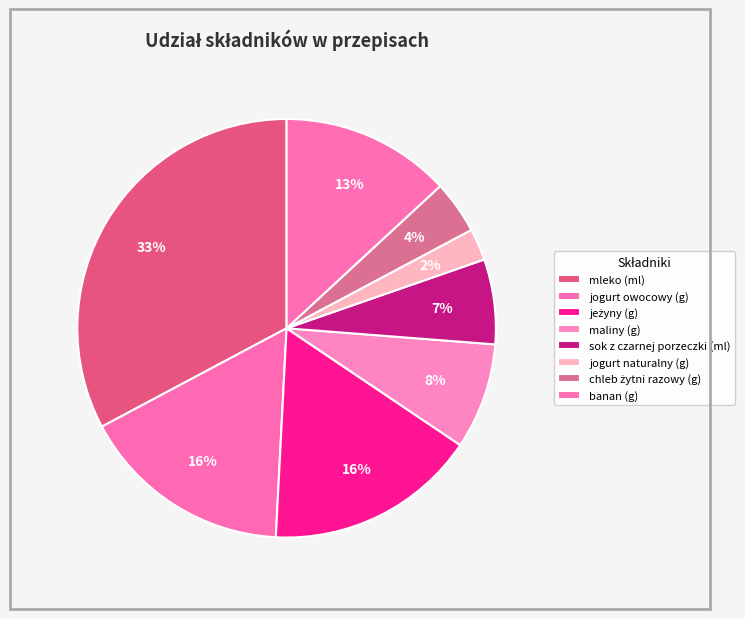

How many segments does this pie chart have?

8